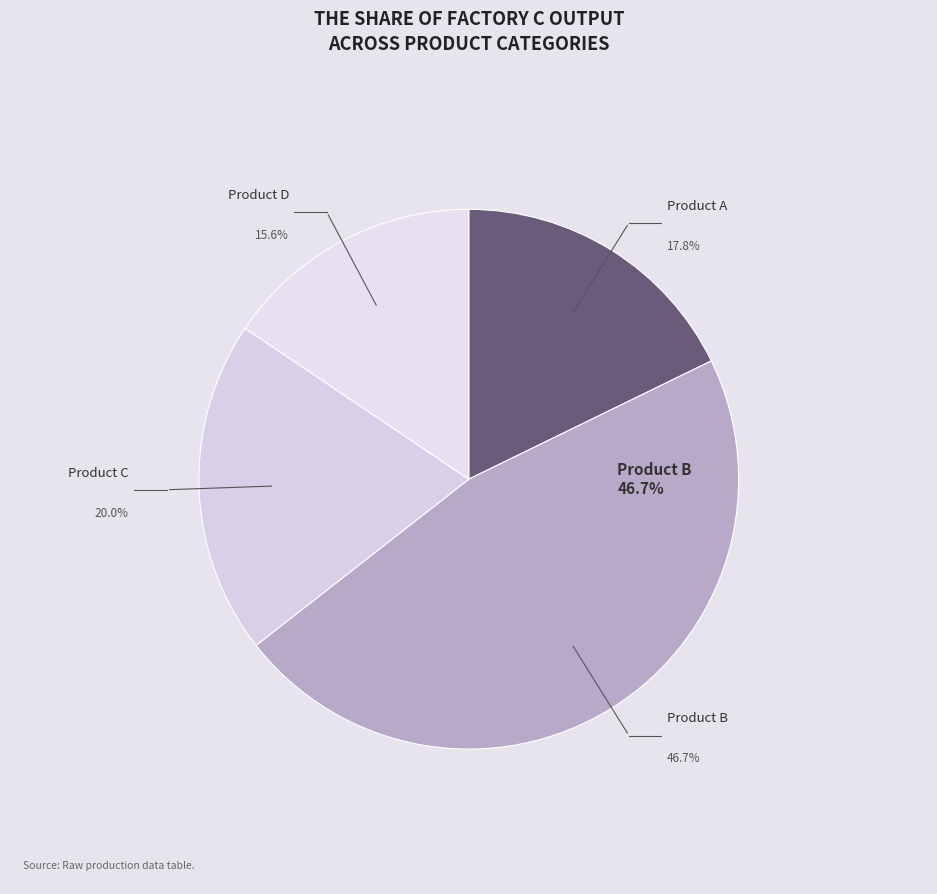

Is it true that Product A is 29% of the pie?

False